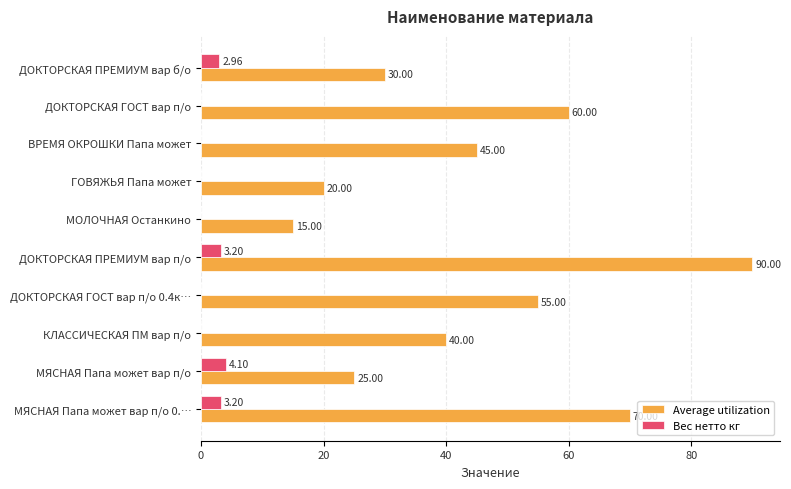

What is the sum of the Вес нетто кг values at ДОКТОРСКАЯ ГОСТ вар п/о 0.4к… and МЯСНАЯ Папа может вар п/о?

4.1